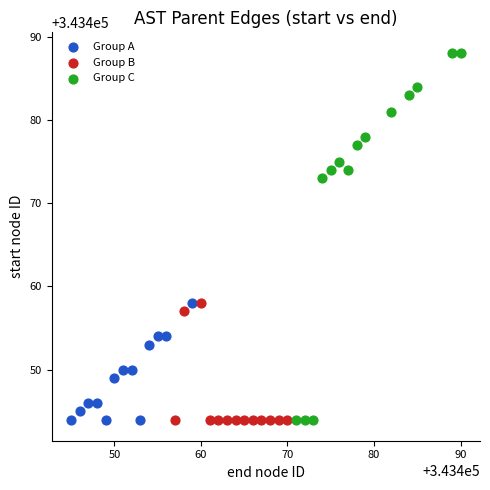

What are all the series names shown in the legend?

Group A, Group B, Group C